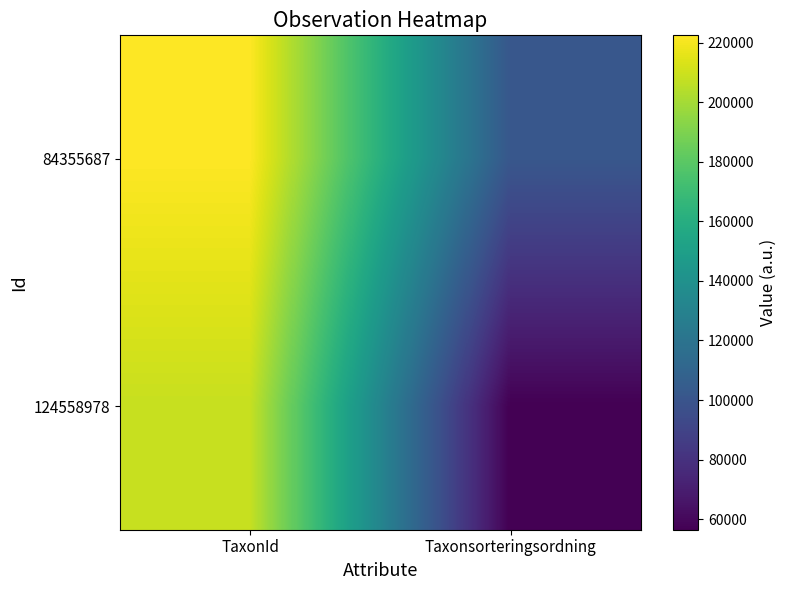

How many series are shown in this chart?

2